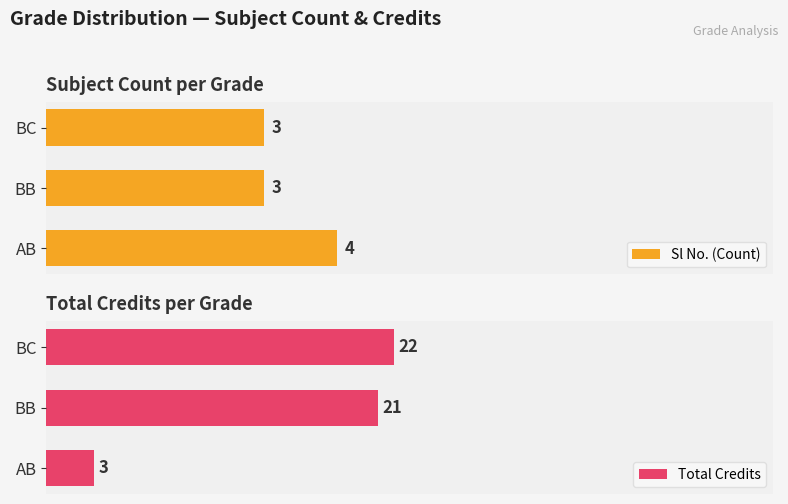

At how many categories does at least one series exceed 17?

2